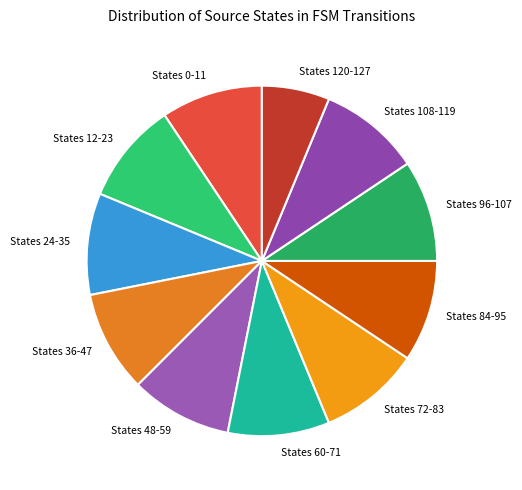

How many segments does this pie chart have?

11